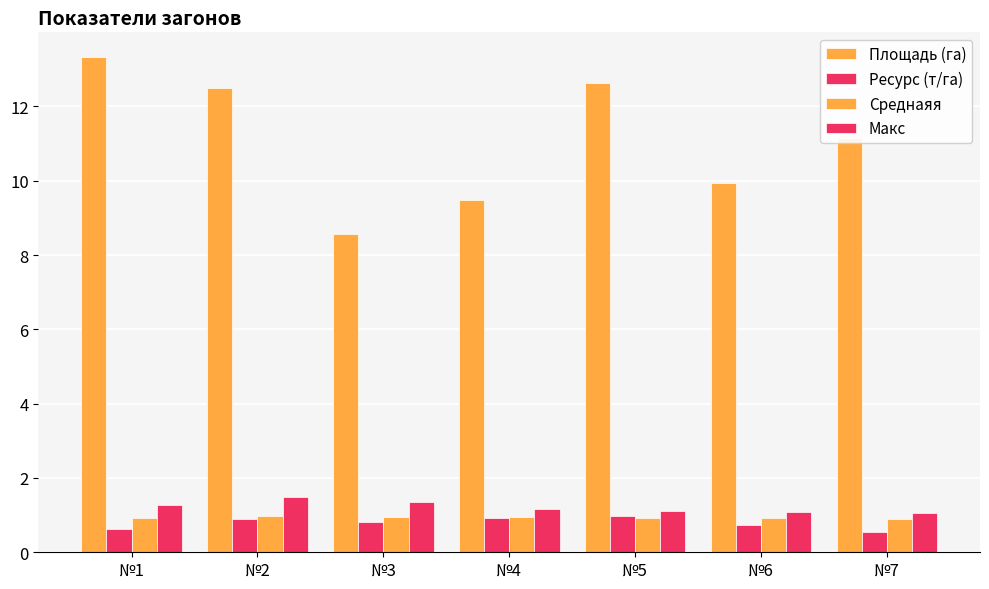

What is the spread (max minus min) of values at №1?

12.7